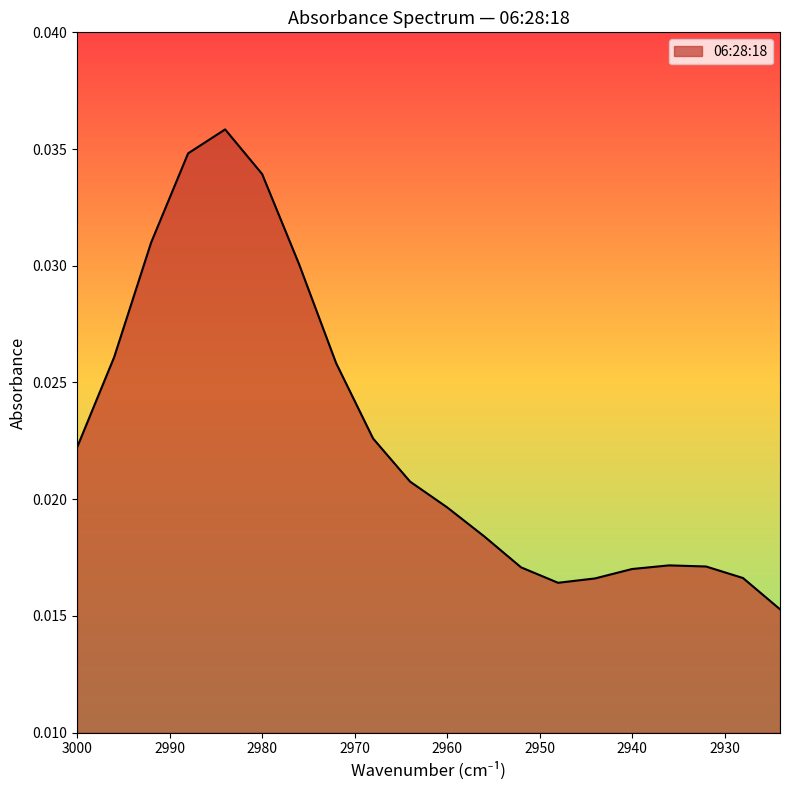

Which has a higher value, 2936 or 2948?

2936